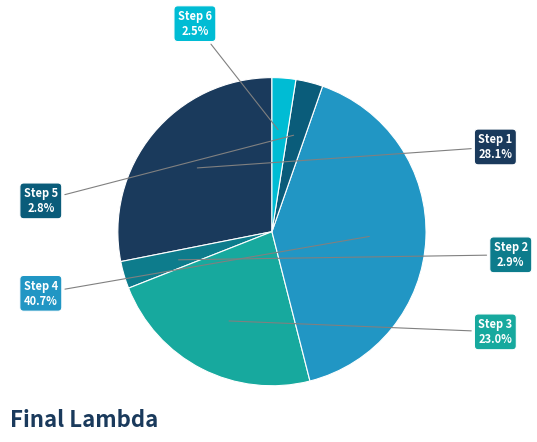

Which slice is the largest?

Step 4